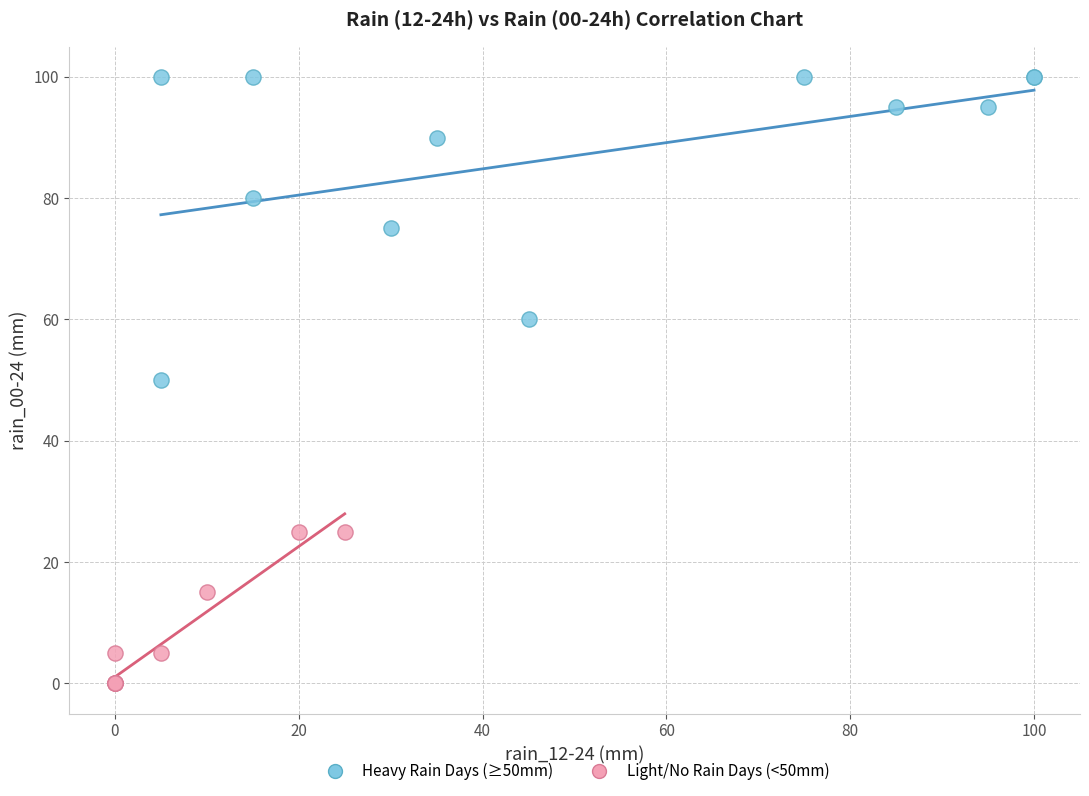

Which series has the largest Y range (max minus min)?

Heavy Rain Days (≥50mm)